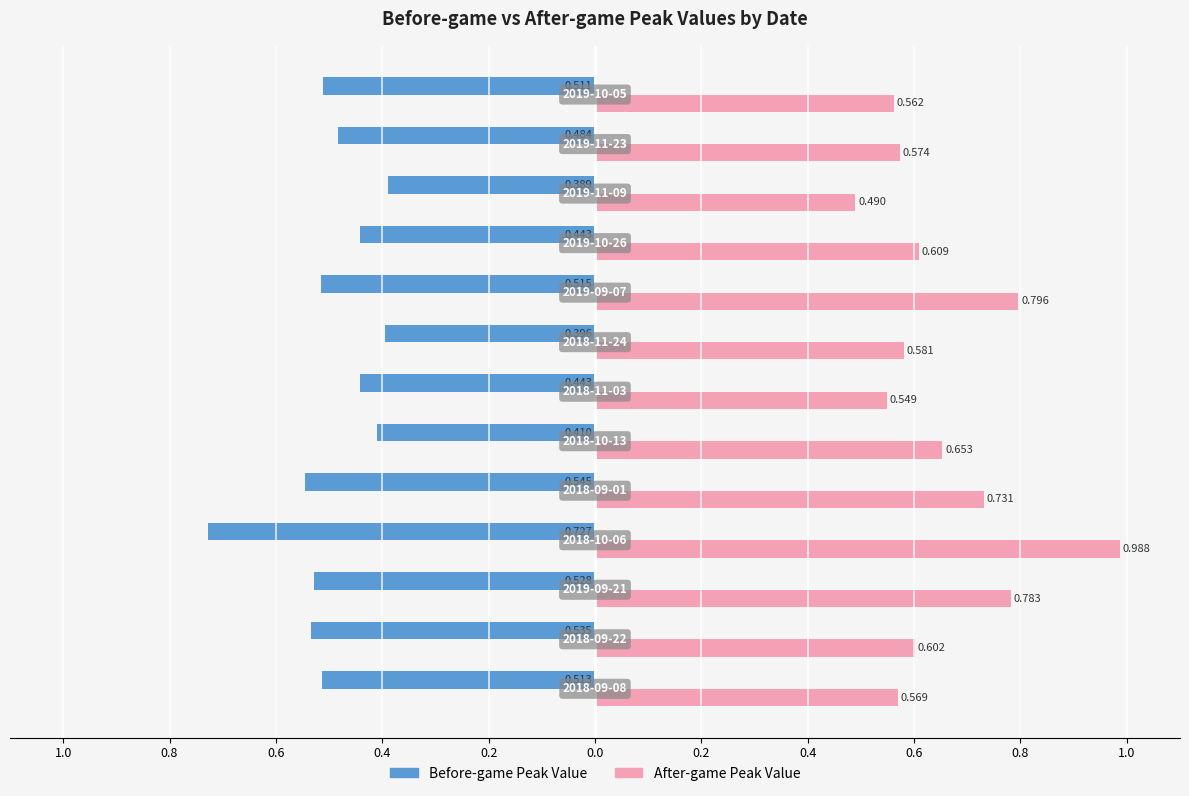

What are all the series names shown in the legend?

Before-game Peak Value, After-game Peak Value